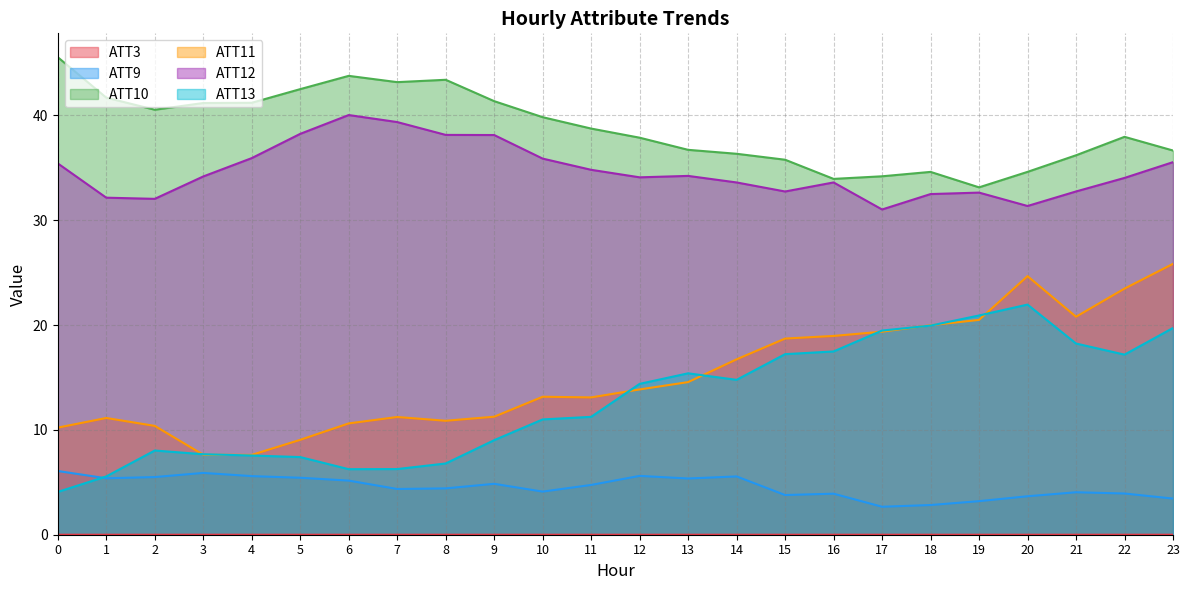

True or false: ATT11 and ATT3 intersect in this chart.

False